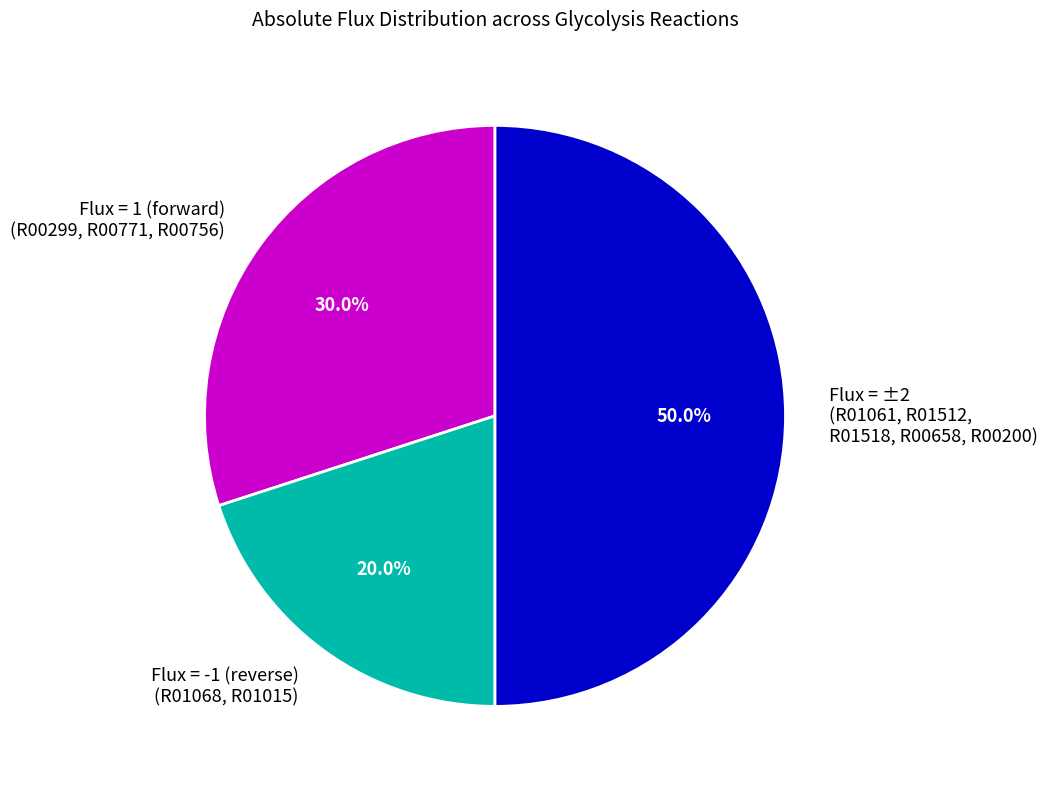

Count the number of slices in the pie.

3